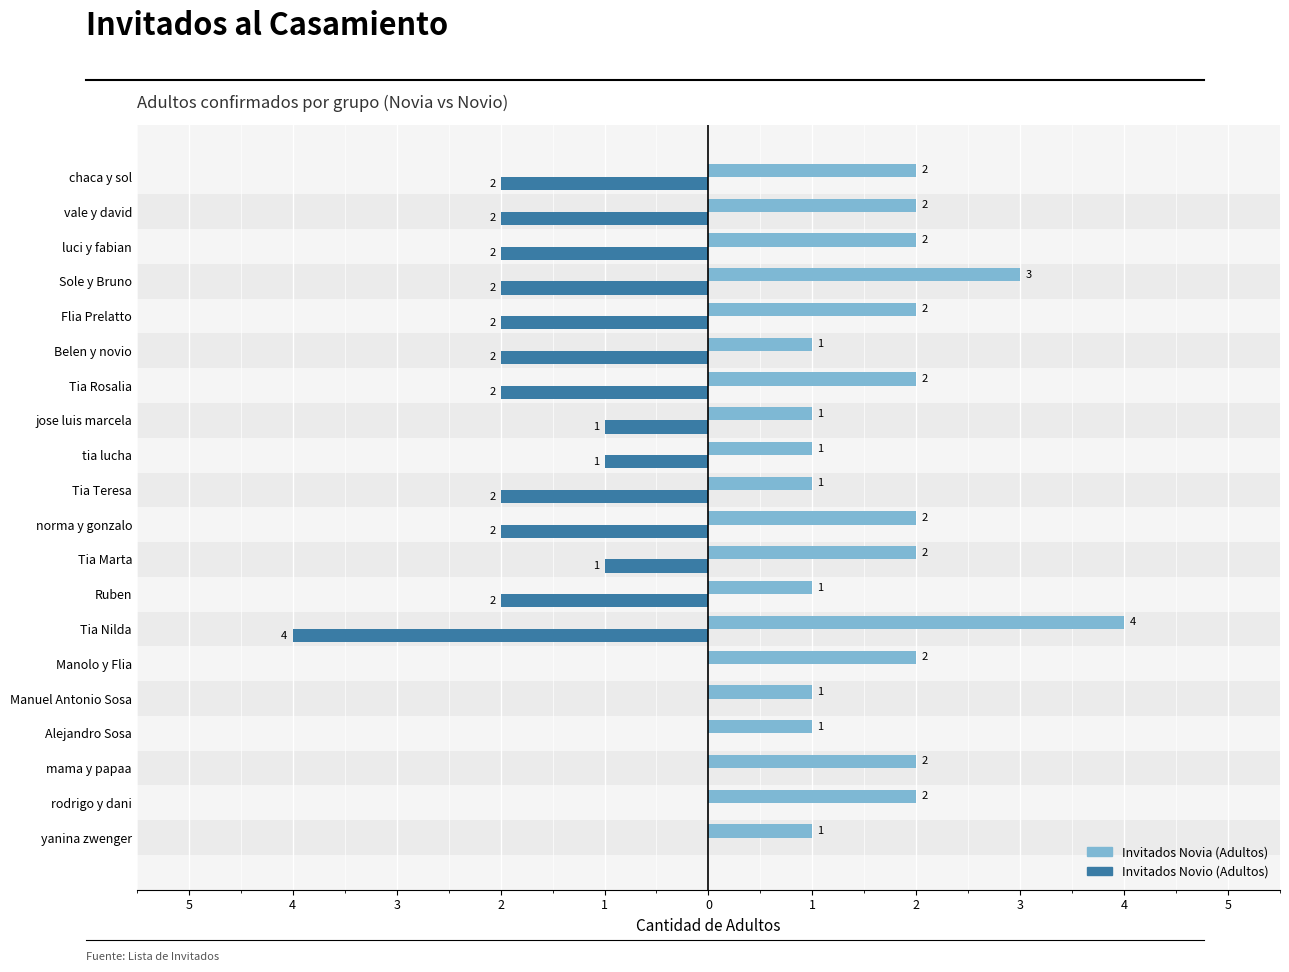

How many bars are there in each group?

2